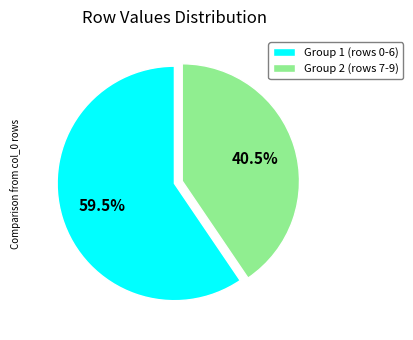

Count the number of slices in the pie.

2